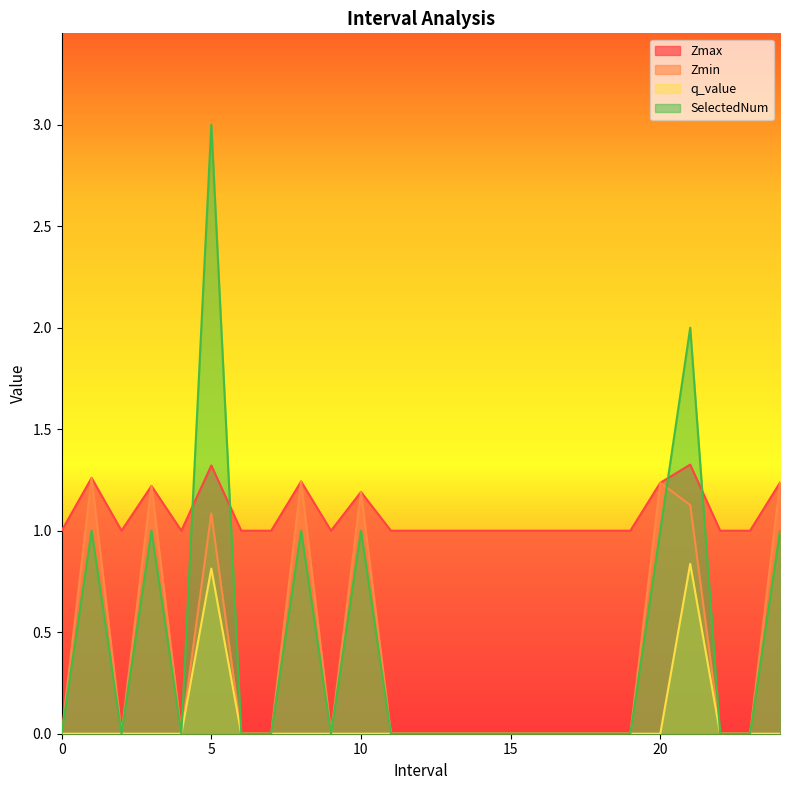

Is it true that Zmin equals 0.0 at 11?

True